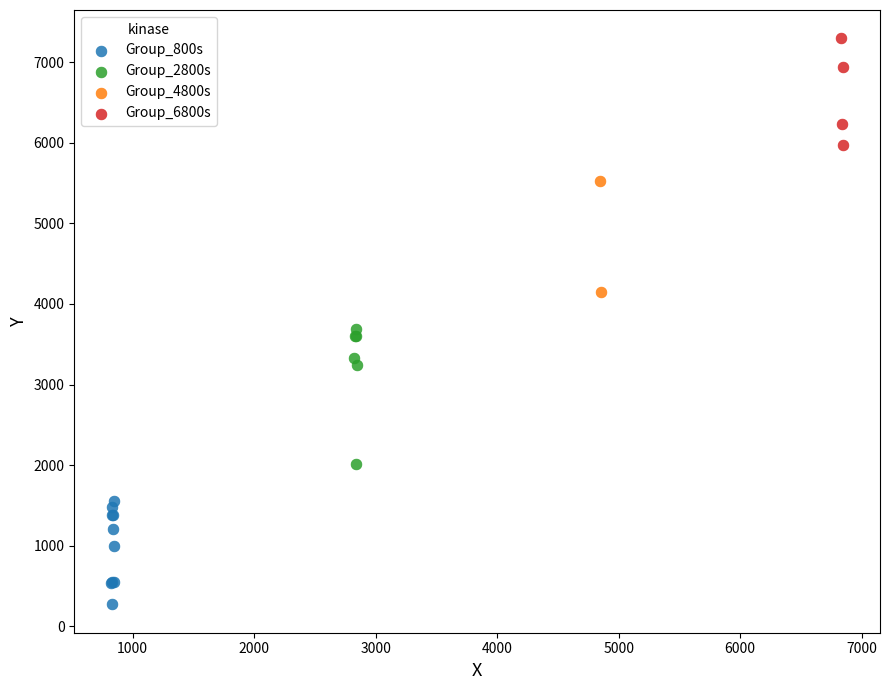

What are all the series names shown in the legend?

Group_800s, Group_2800s, Group_4800s, Group_6800s